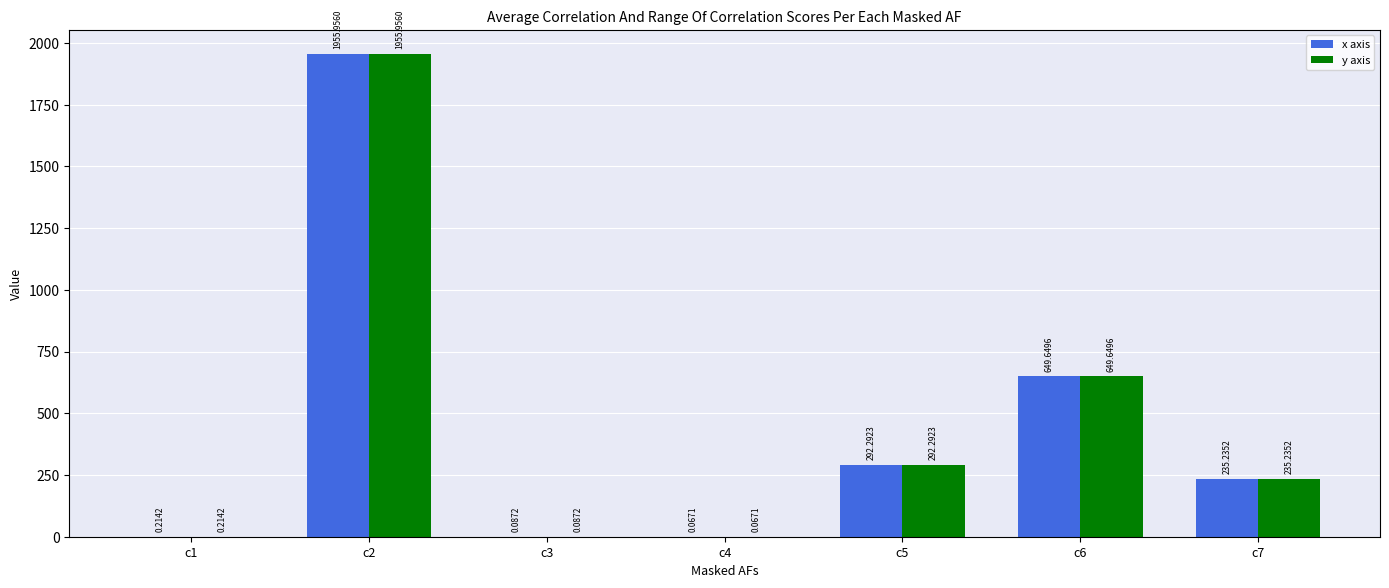

Is the value of x axis at c7 greater than the value of y axis at c1?

Yes